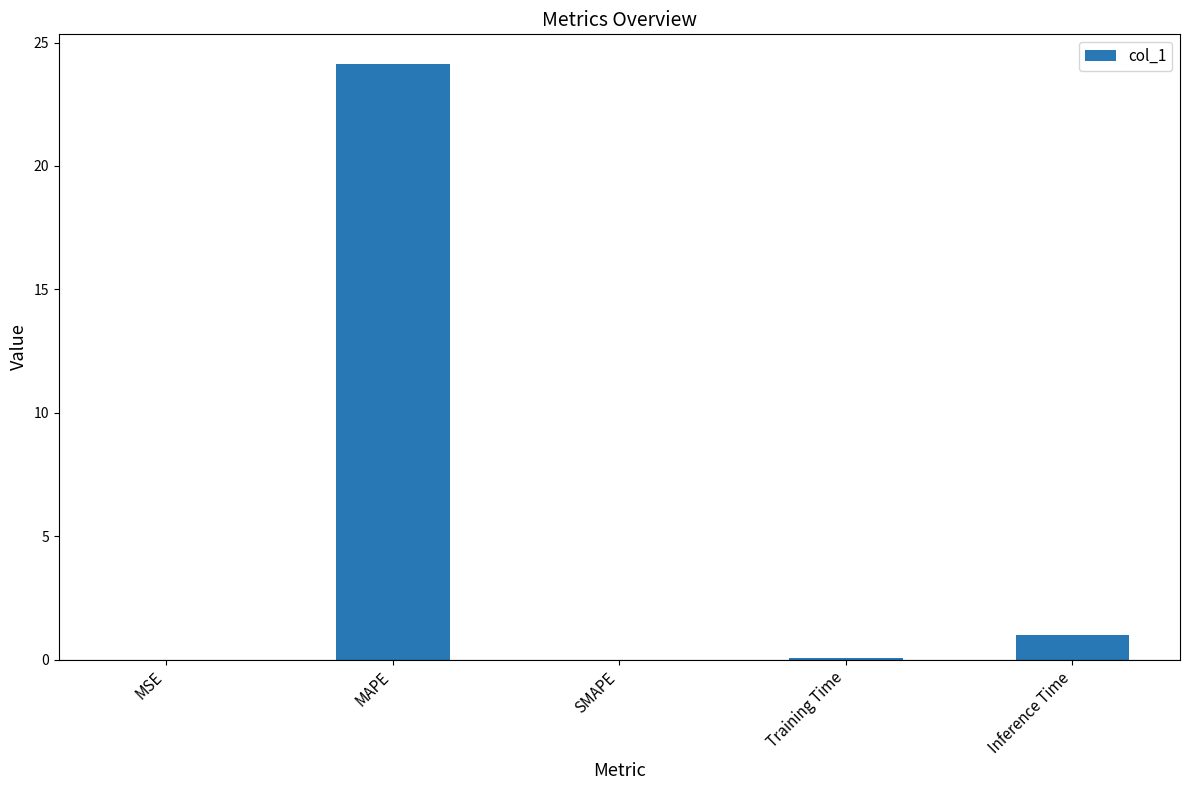

Count the number of data series in this chart.

1